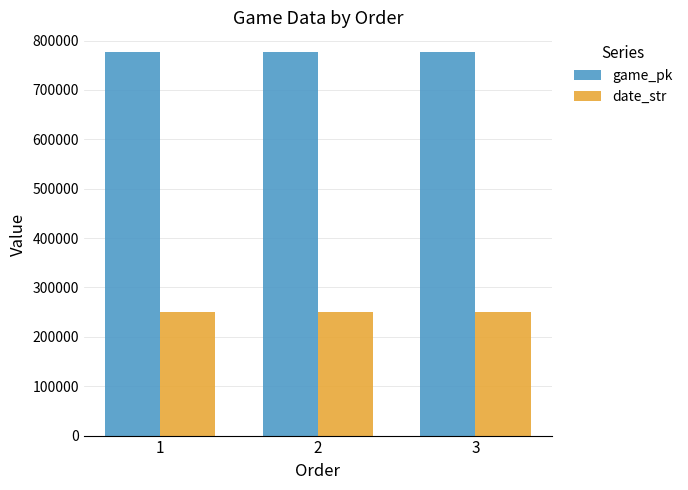

What is the average value of the game_pk series?

777846